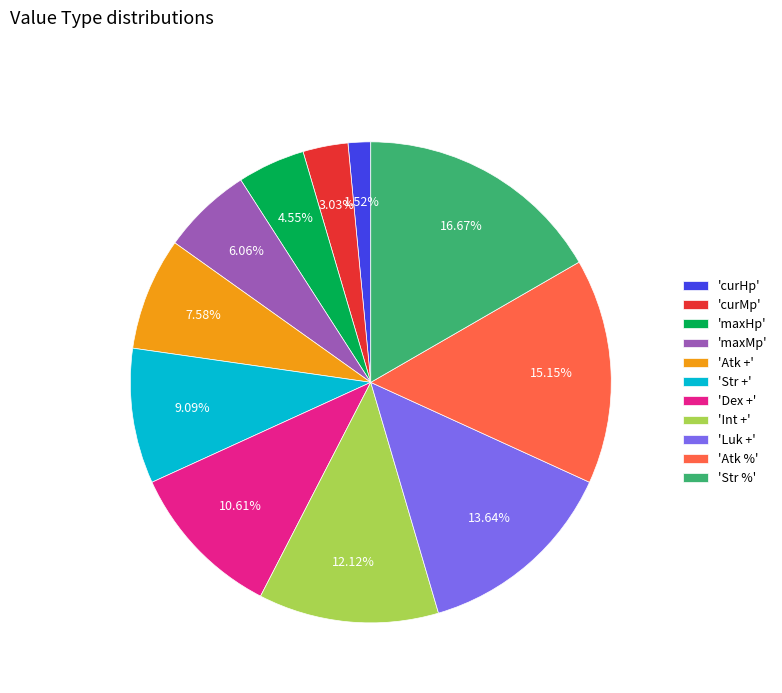

Rank the categories by value from lowest to highest.

'curHp', 'curMp', 'maxHp', 'maxMp', 'Atk +', 'Str +', 'Dex +', 'Int +', 'Luk +', 'Atk %', 'Str %'